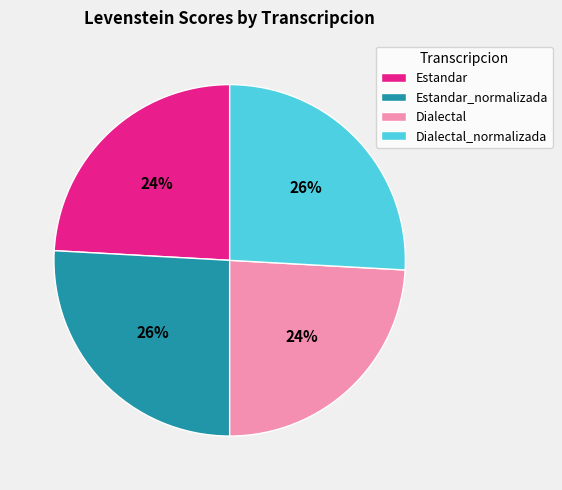

True or false: Estandar accounts for 24% of the total.

True